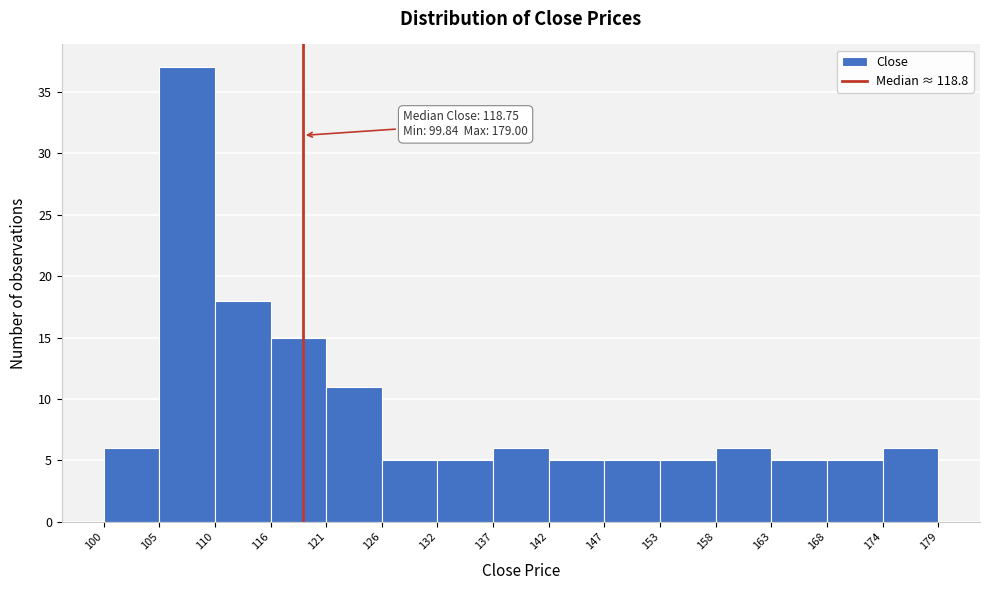

Which range on the x-axis has the tallest bar?

105 to 110